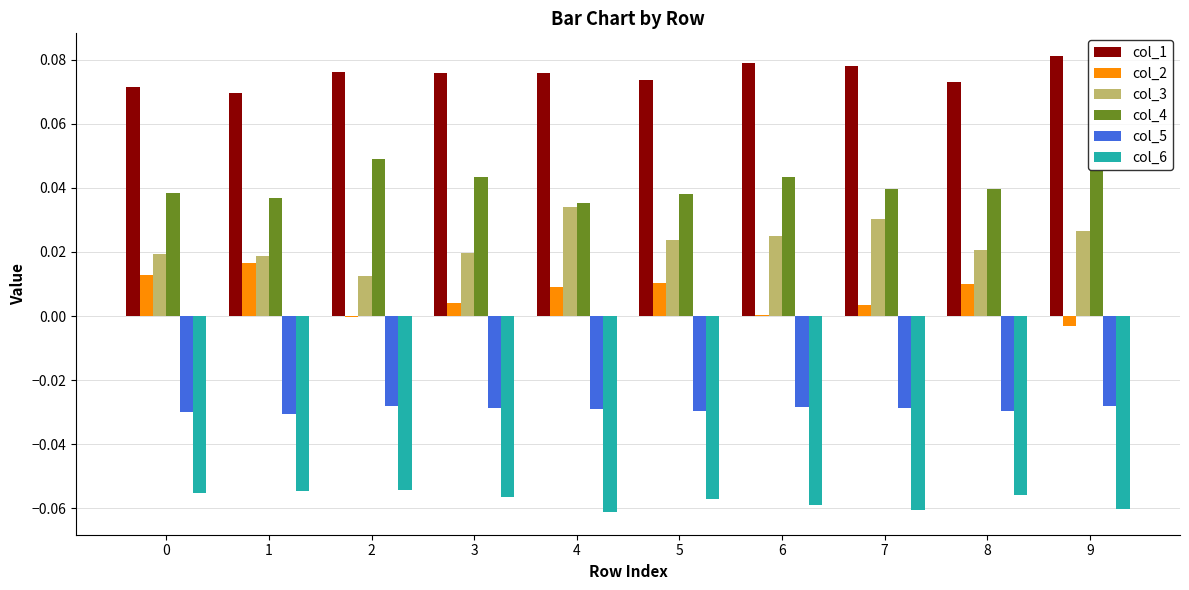

What is the sum of all col_1 values?

0.8